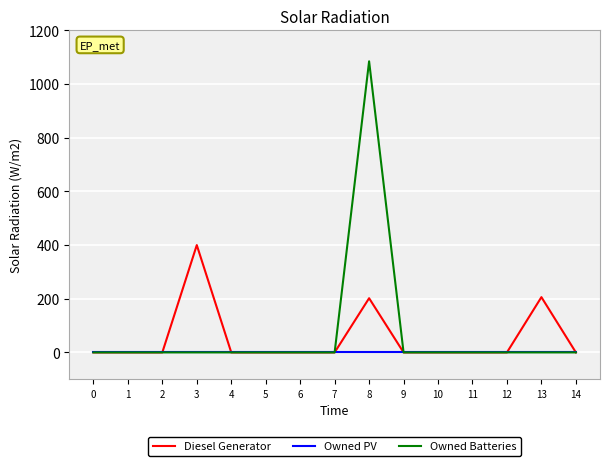

The value of Diesel Generator at 8 is 202. True or false?

True